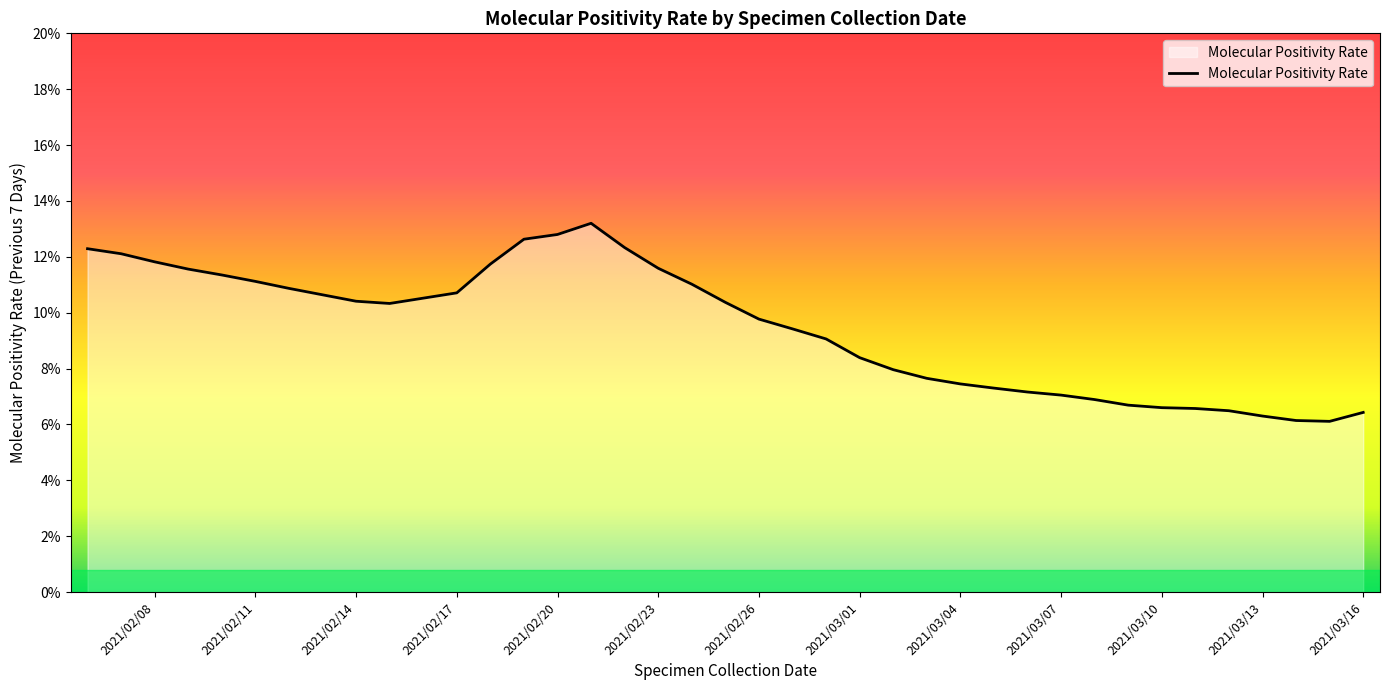

Approximately how many times larger is the value at 2021/02/16 compared to 2021/02/17?

1.0